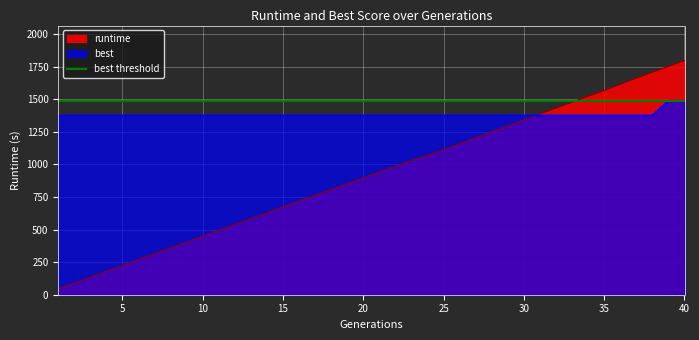

What is the difference between the runtime values at 21 and 11?

448.7